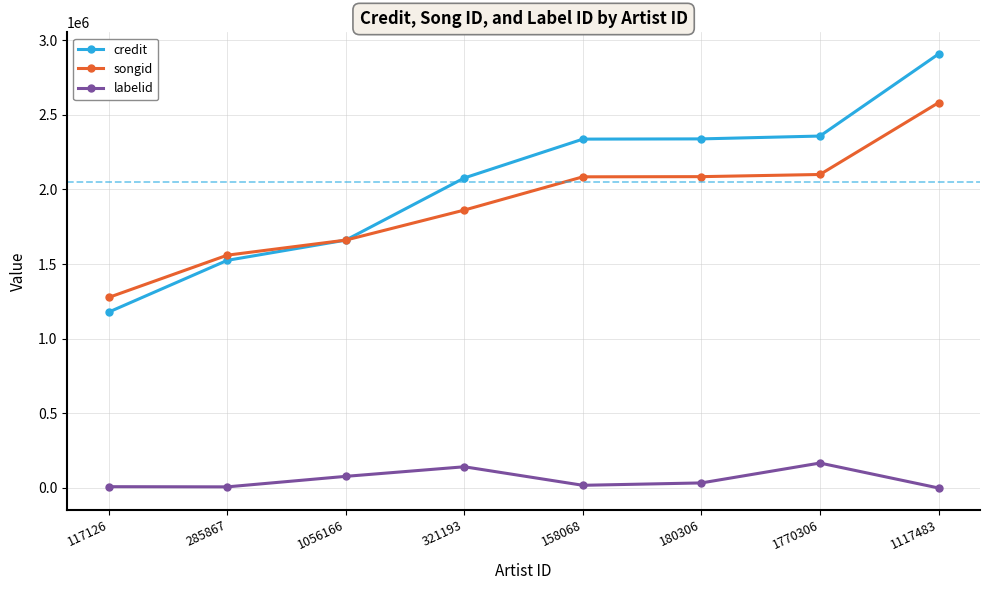

Rank the series by their maximum value, from highest to lowest.

credit, songid, labelid